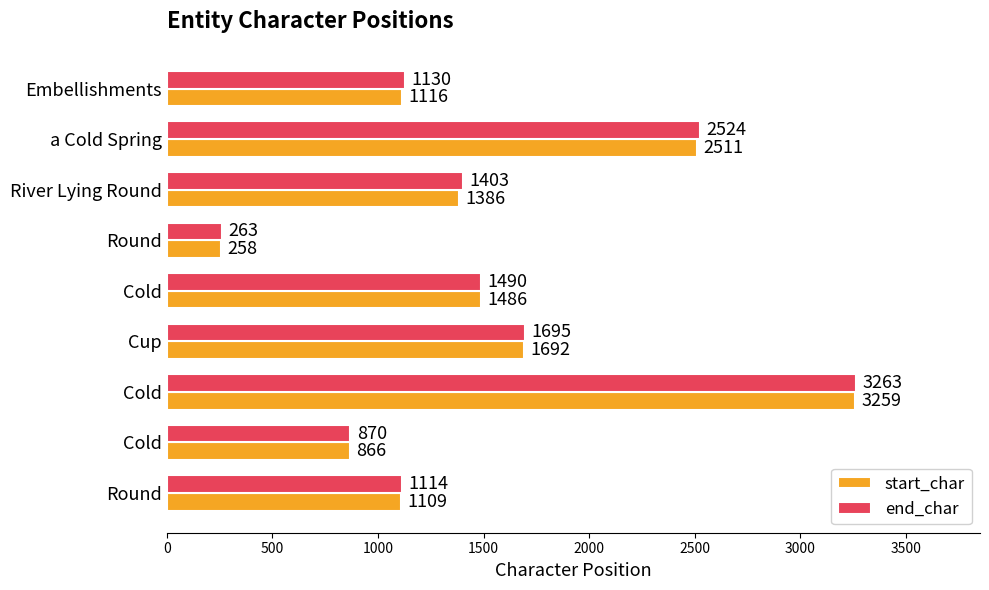

What is the value of the end_char bar at the 2nd from the left?

2524